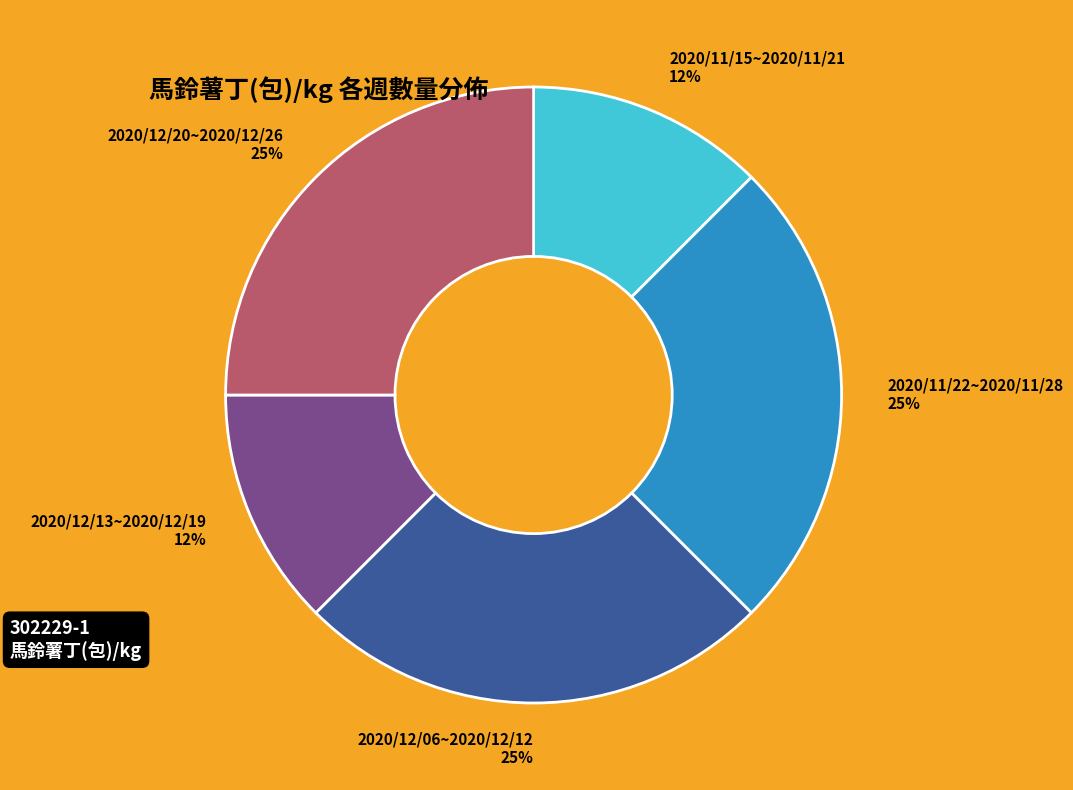

How many slices are in this pie chart?

5